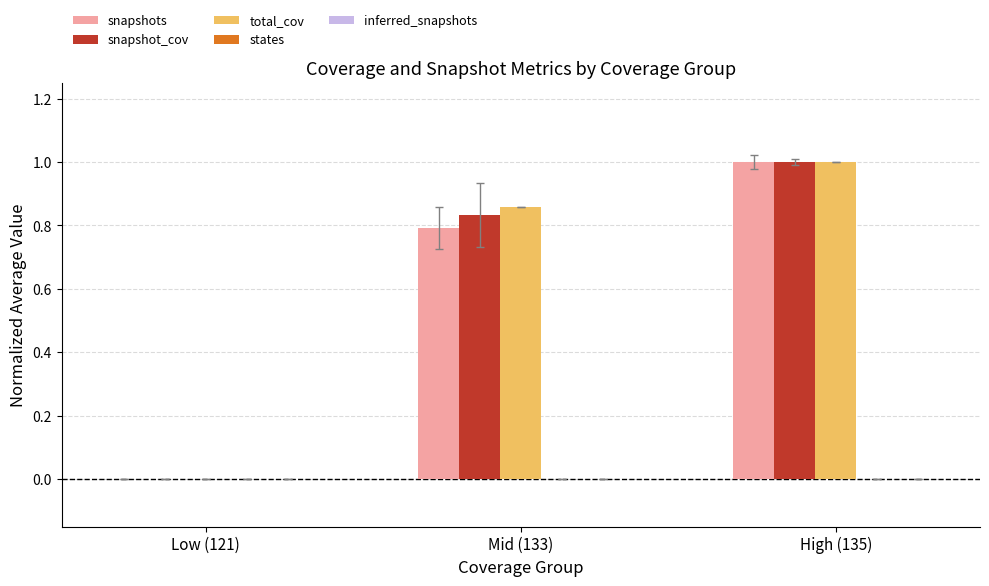

How many distinct data groups are displayed?

3